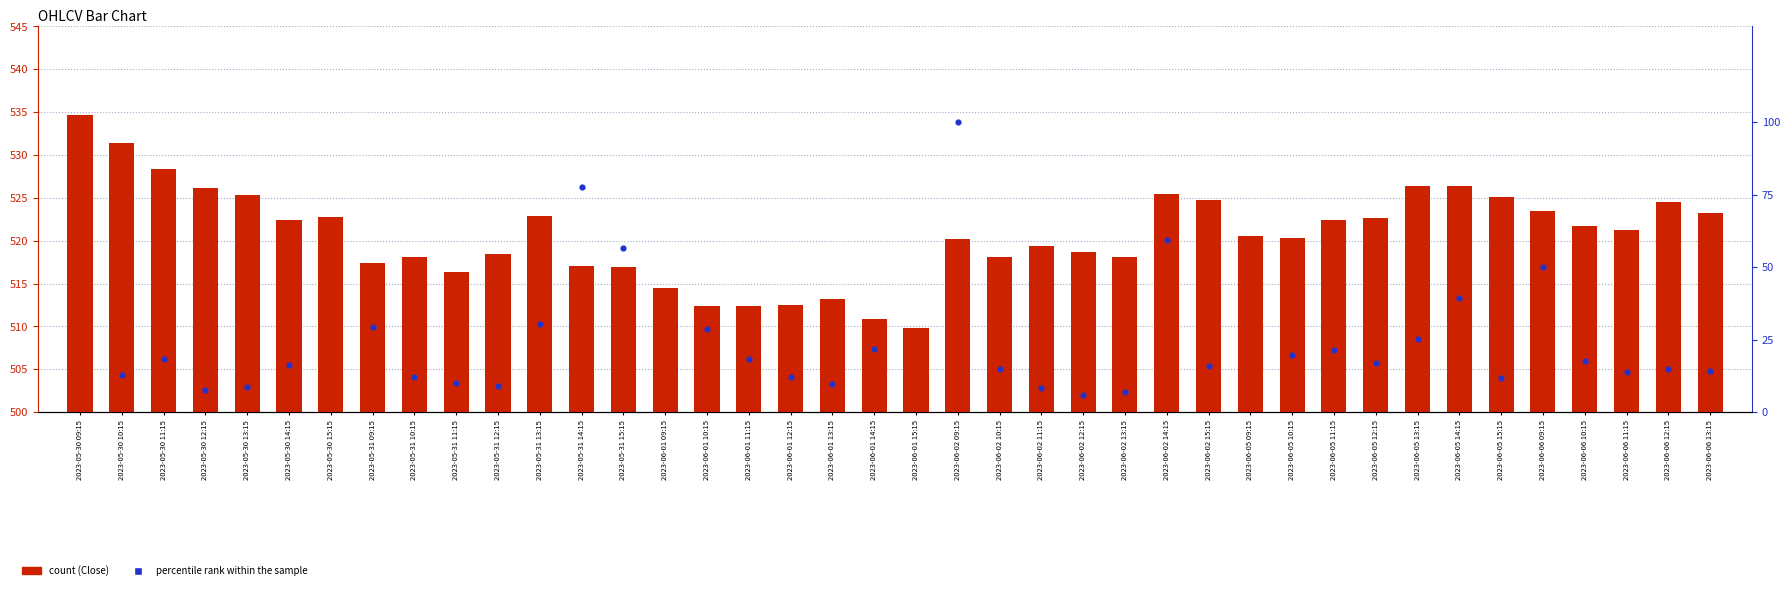

Is the value of percentile rank within the sample at 2023-05-31 10:15 greater than the value of Close at 2023-06-01 14:15?

No